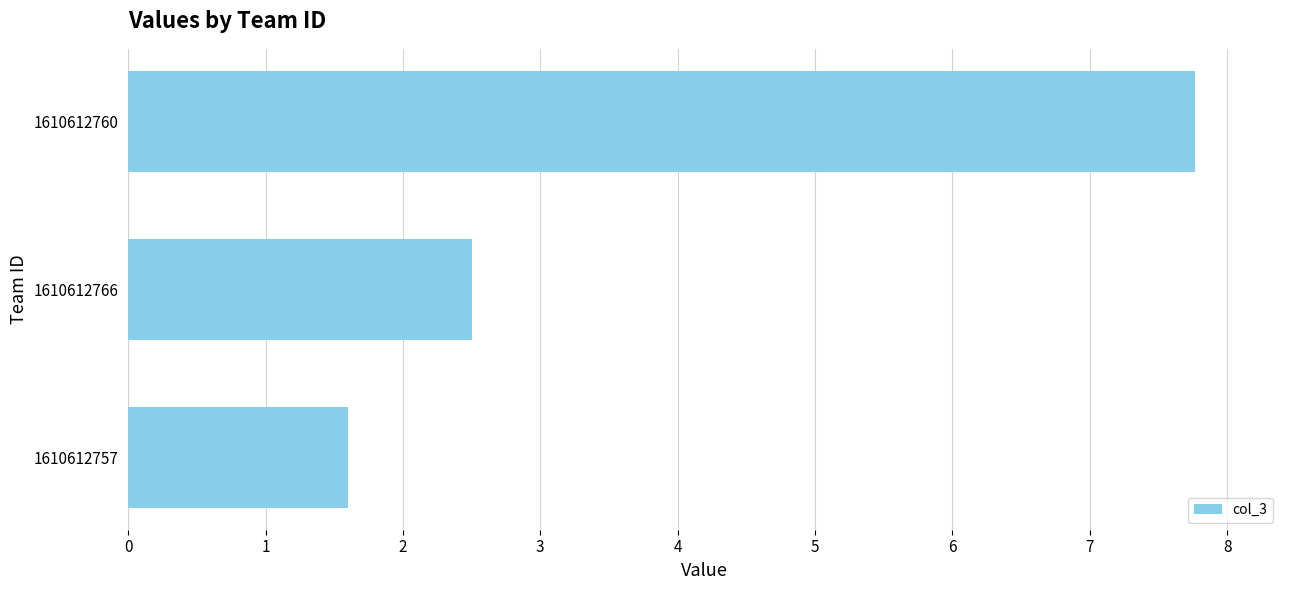

What is the change in value from 1610612760 to 1610612757?

-6.2